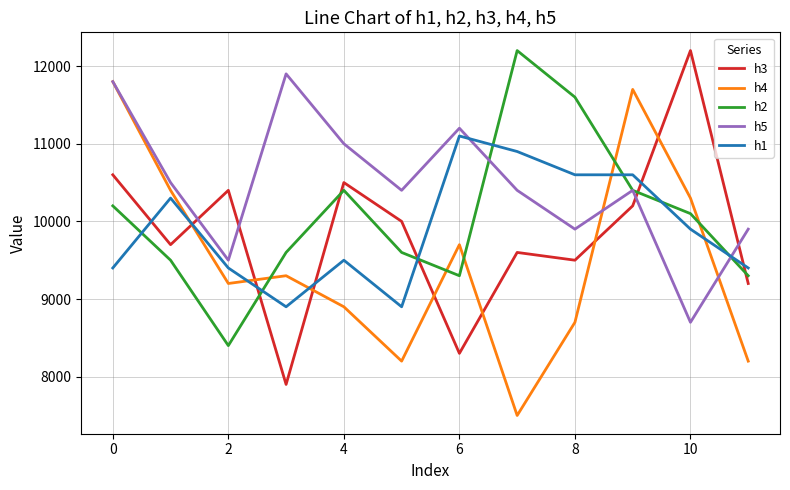

What is the sum of all h4 values?

113900